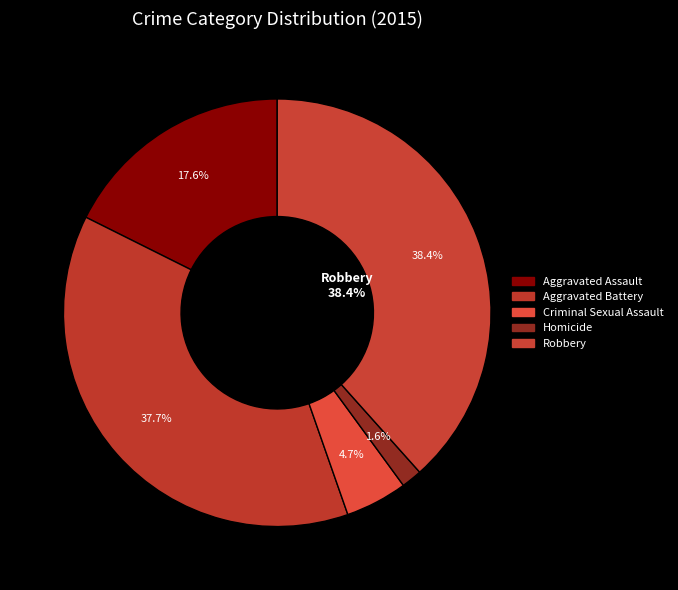

Is there any slice that represents more than half of the pie?

No